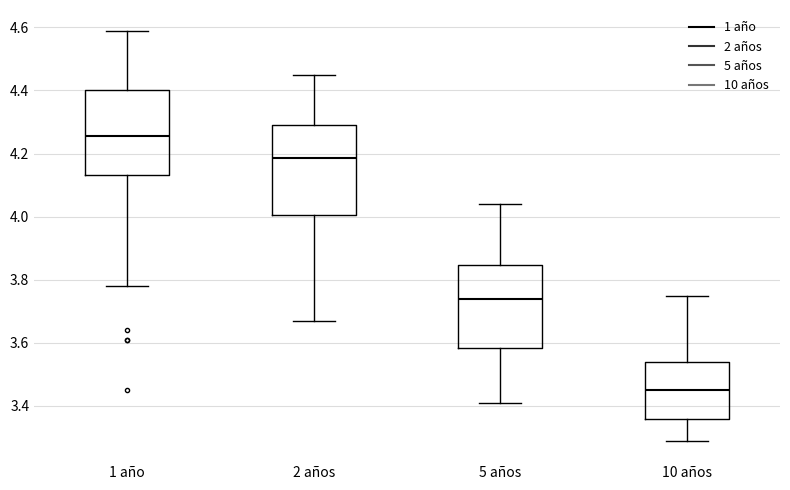

Which box's median line is the lowest?

10 años